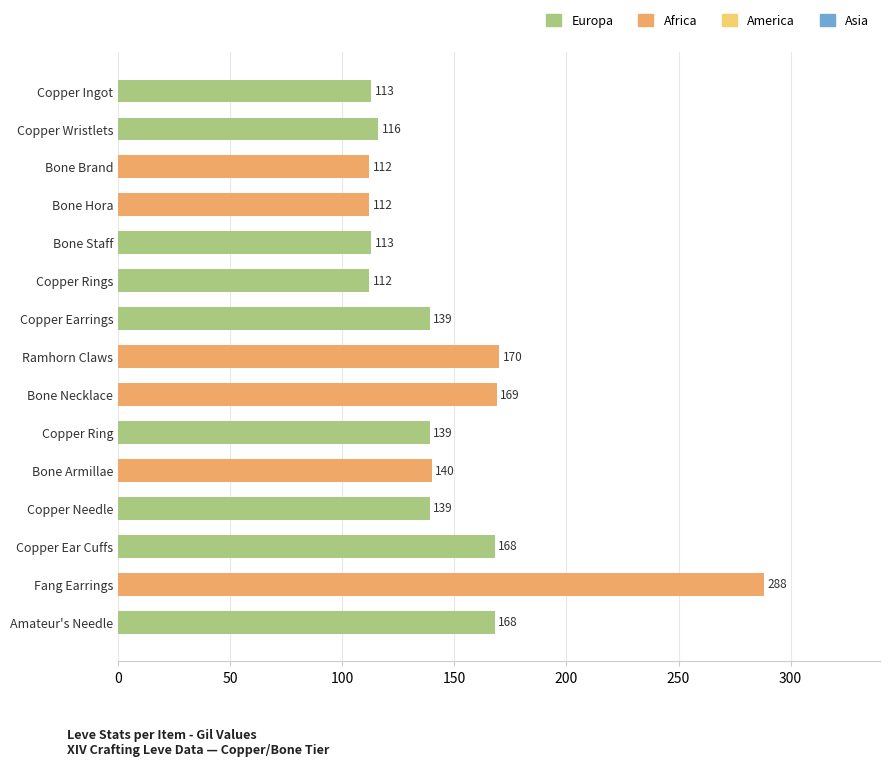

Are the bars horizontal?

Yes